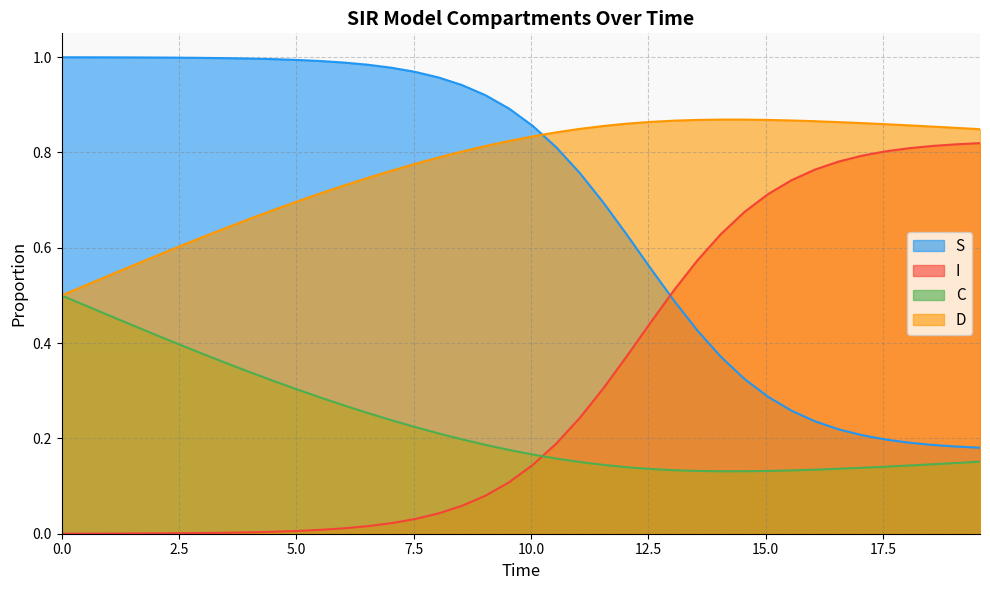

What is the difference between the maximum and minimum values in the I series?

0.8